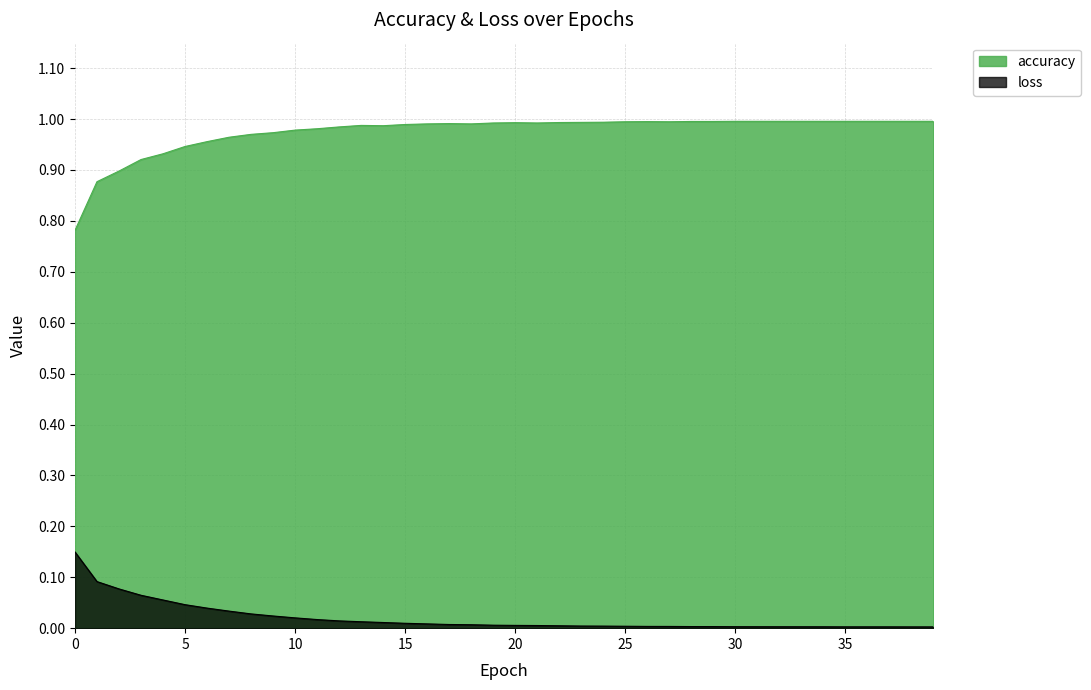

Rank the series by their maximum value, from lowest to highest.

loss, accuracy